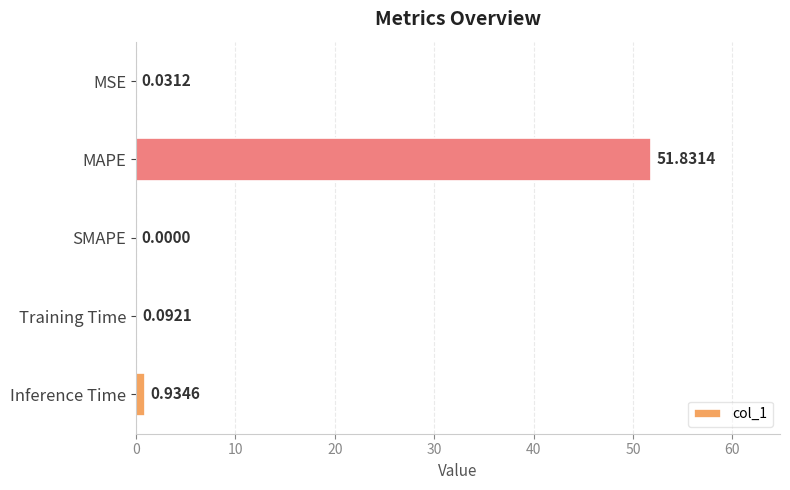

At which category does the chart reach its peak across all series?

MAPE